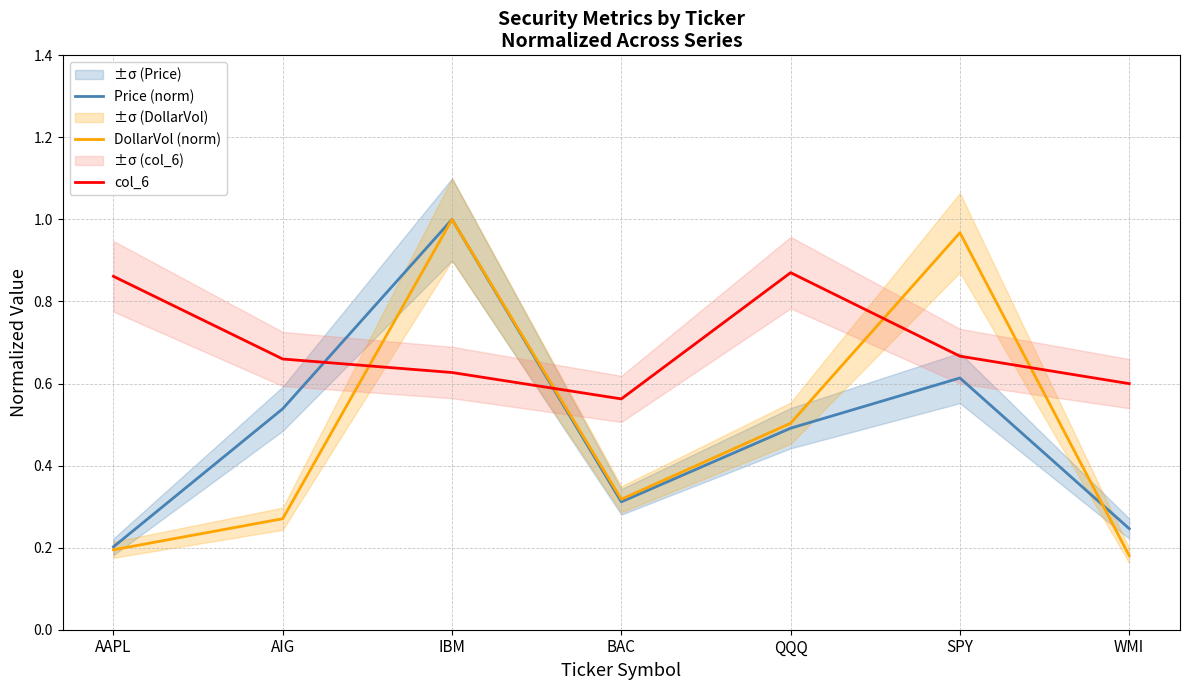

After their last crossing, which series has the higher values: DollarVol (norm) or col_6?

col_6